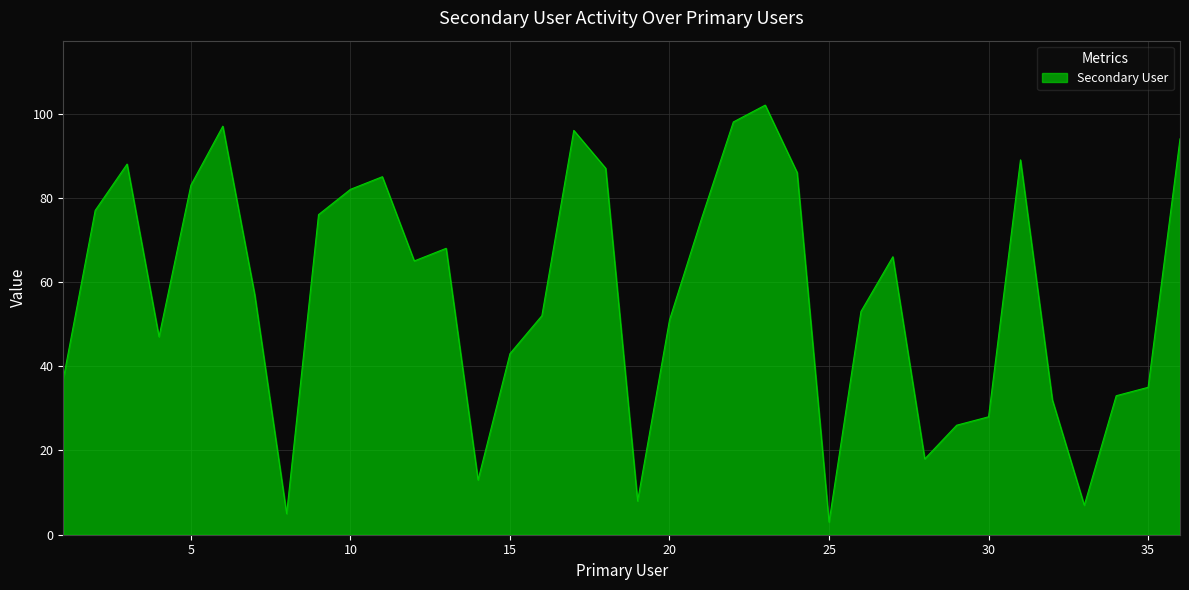

What is the difference between the maximum and minimum values?

99